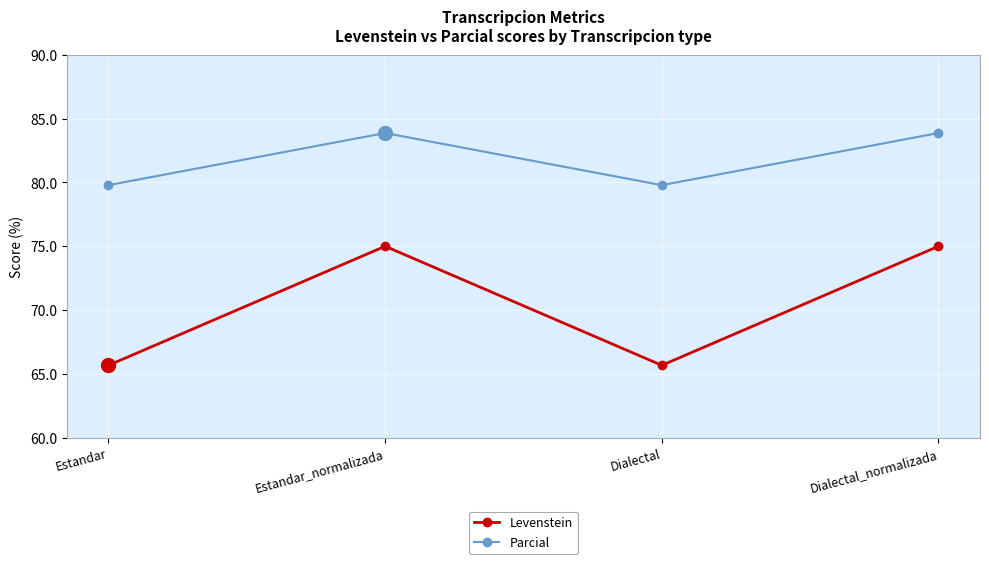

What is the spread (max minus min) of values at Dialectal_normalizada?

8.9